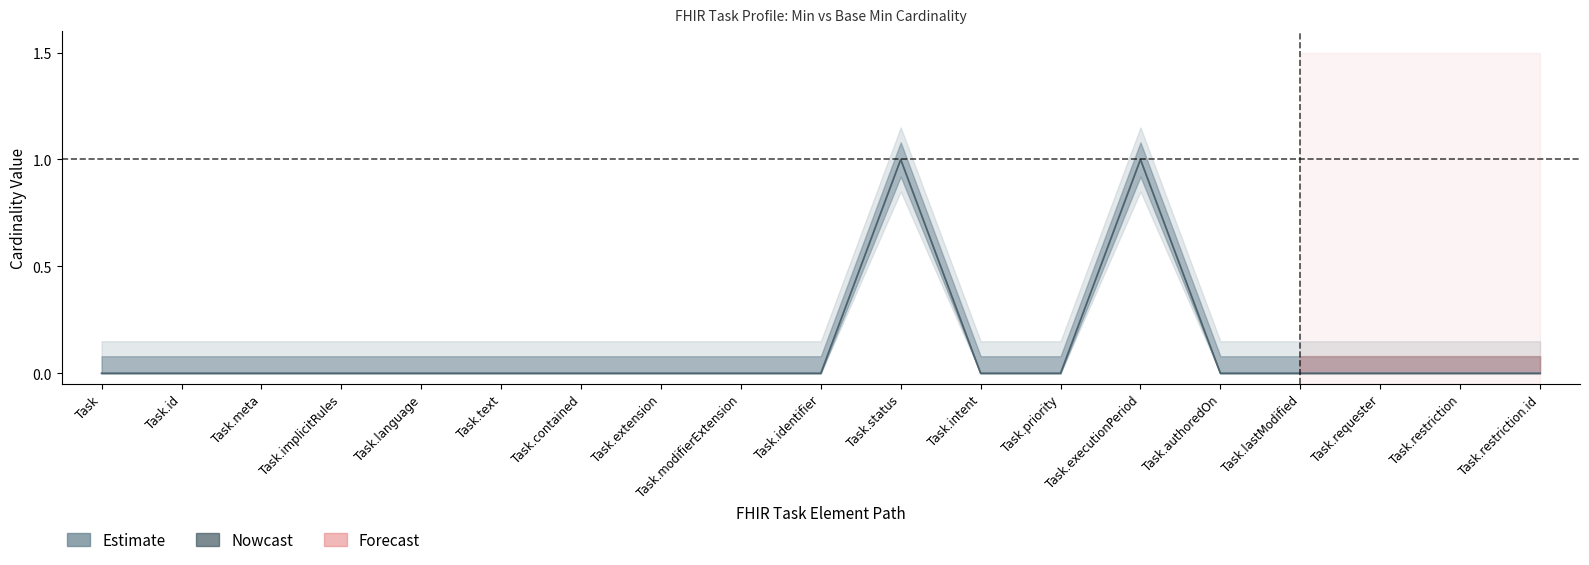

The value of Min at Task.contained is 0. True or false?

True